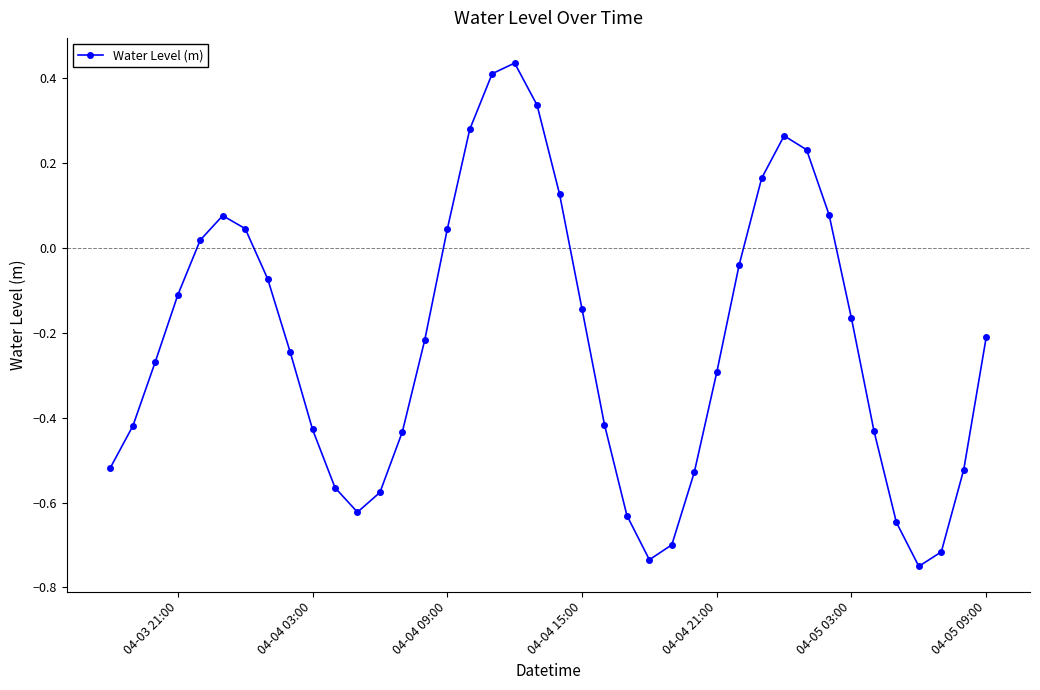

How many interior local valleys (lower than both neighbors) does the data have?

3